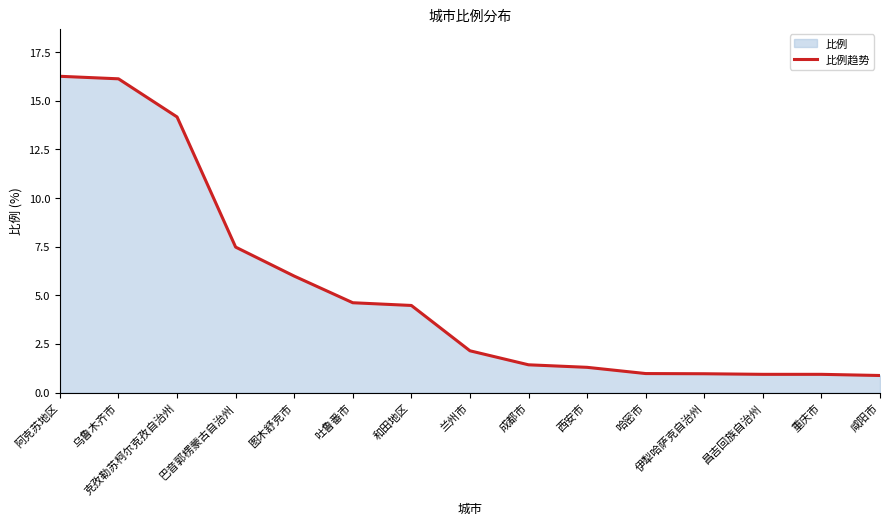

What is the sum of the values at 吐鲁番市 and 图木舒克市?

10.6